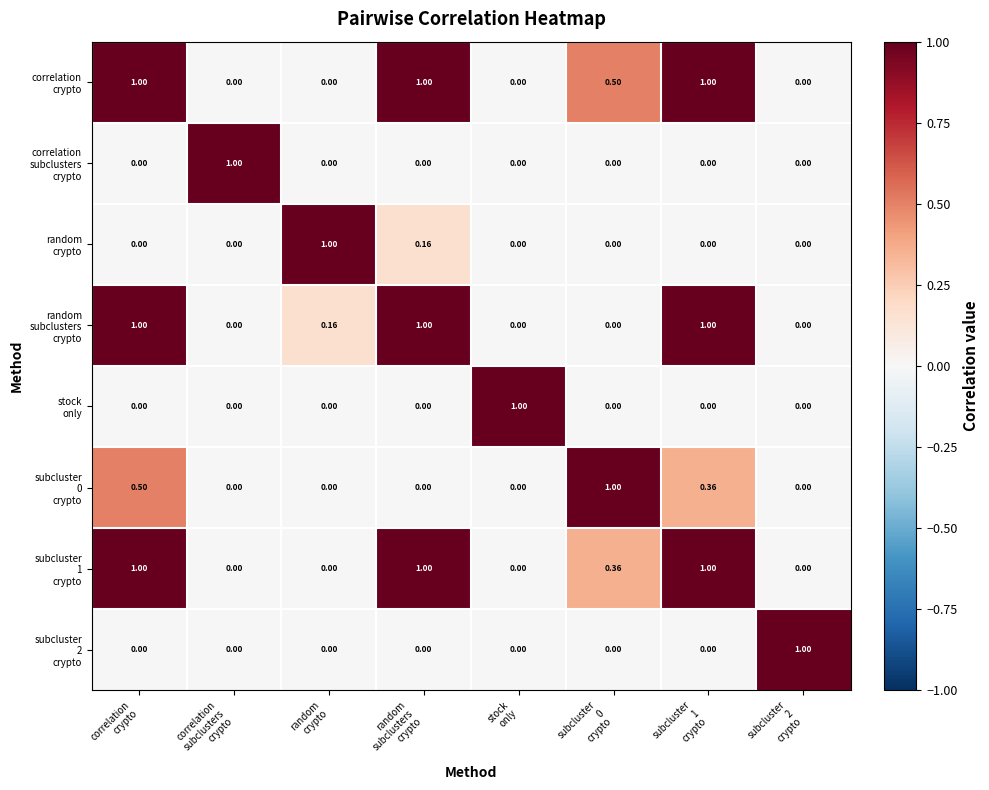

What is the difference between the highest and lowest values at subcluster
1
crypto?

1.0